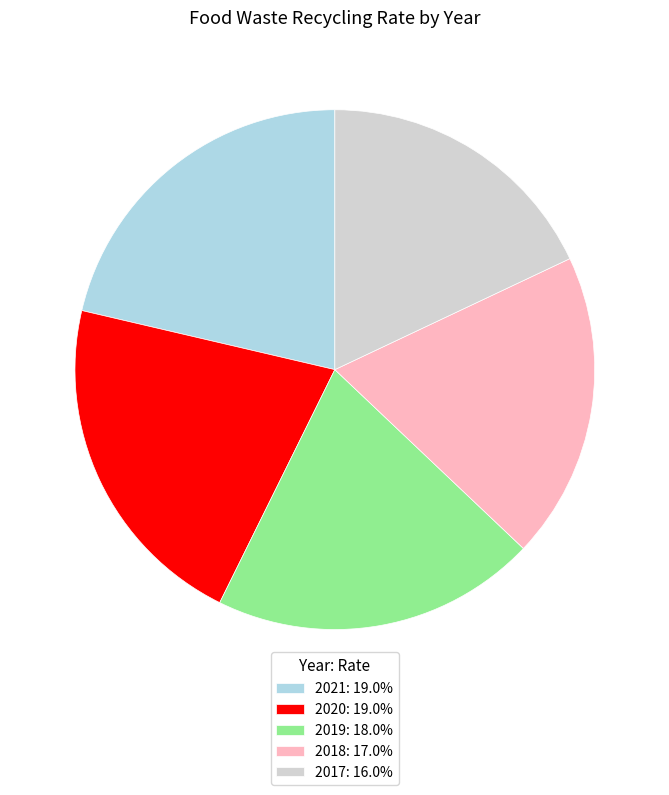

How many segments does this pie chart have?

5